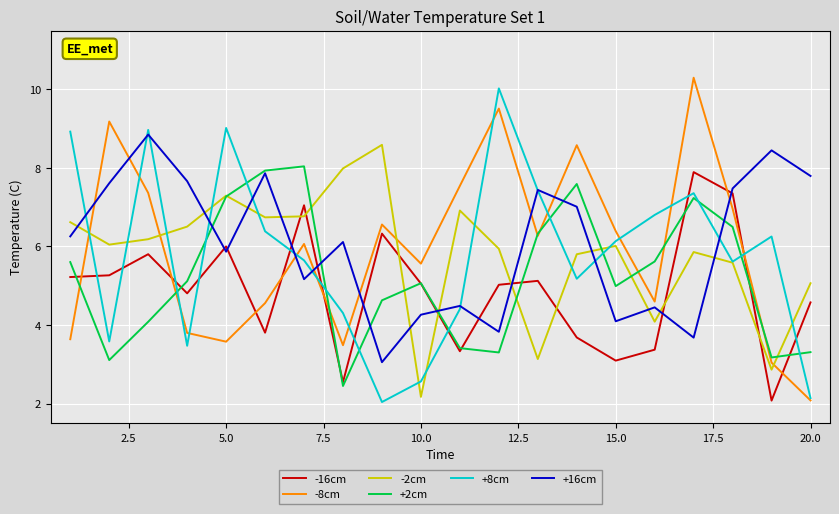

Which series has the widest spread of values?

-8cm